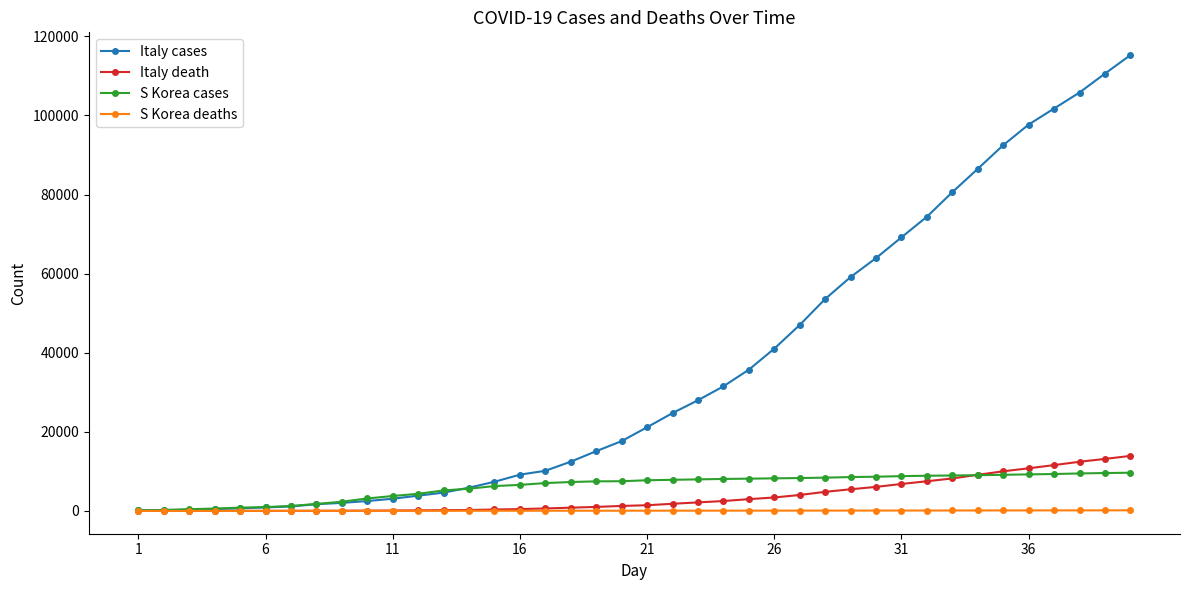

Which series has the widest spread of values?

Italy cases